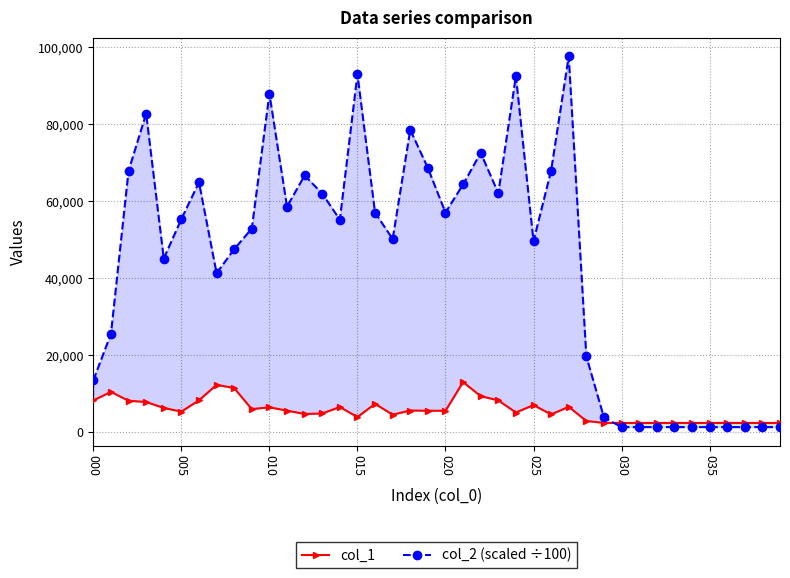

True or false: col_1 has more than 2 interior local peaks.

True